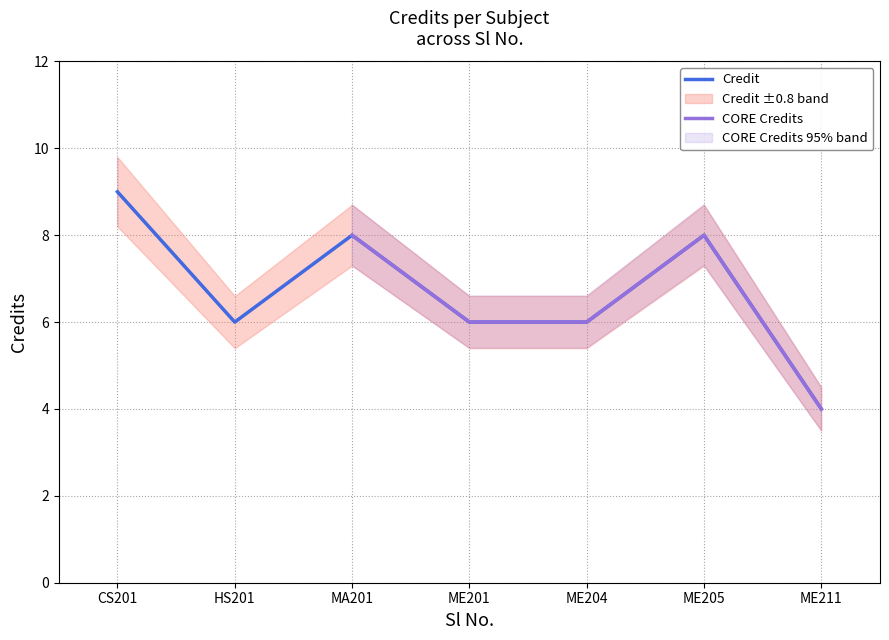

Count the Credit values in the range 6 to 8.

5